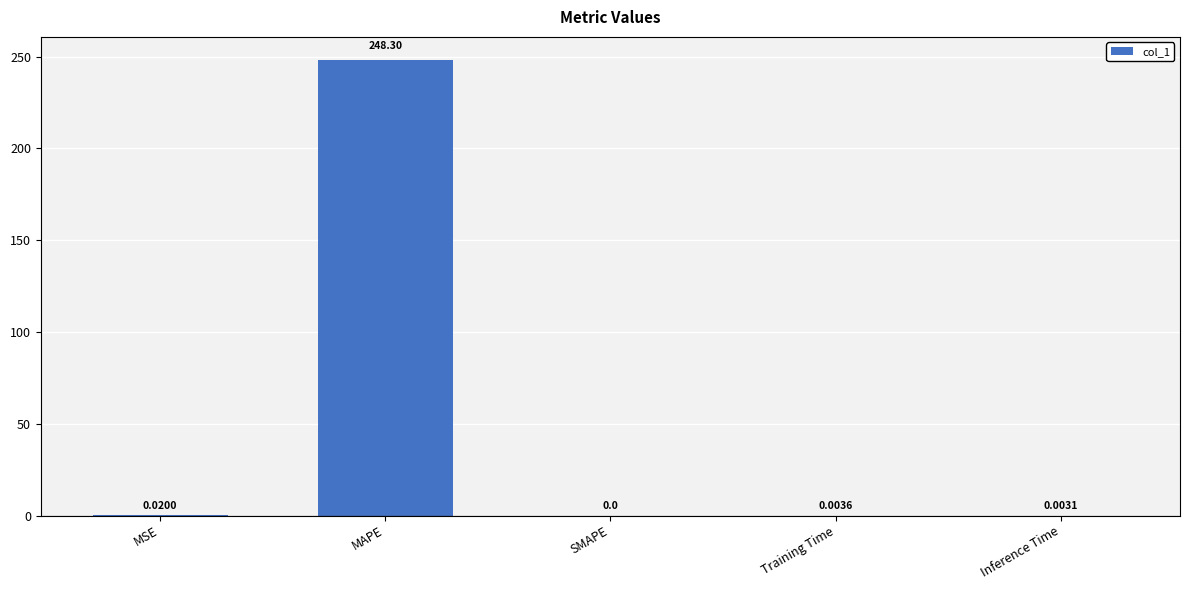

Between SMAPE and MAPE, which is larger?

MAPE